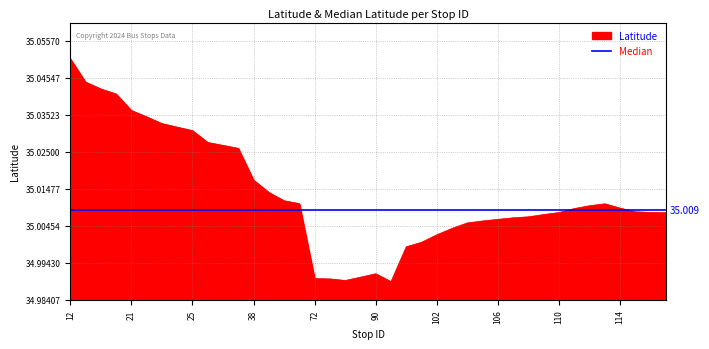

Does the chart display data point markers on the line(s)?

No